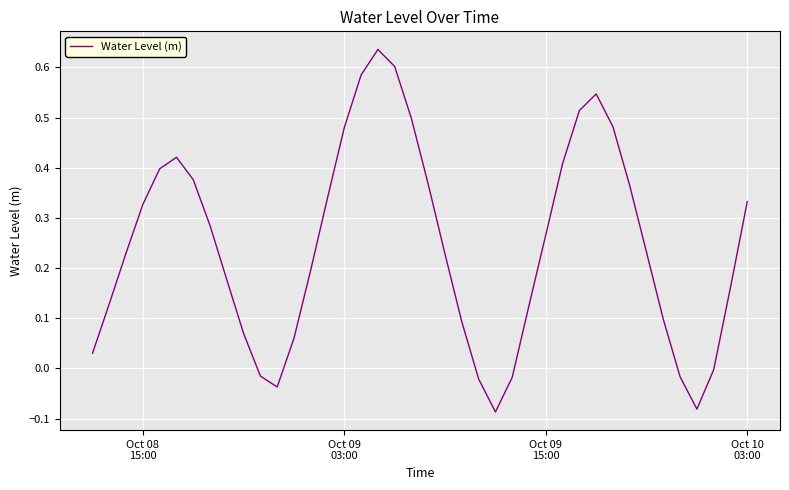

Reading right to left, extract all data points from this chart.

0.3	0.2	-0.0	-0.1	-0.0	0.1	0.2	0.4	0.5	0.5	0.5	0.4	0.3	0.1	-0.0	-0.1	-0.0	0.1	0.2	0.4	0.5	0.6	0.6	0.6	0.5	0.3	0.2	0.1	-0.0	-0.0	0.1	0.2	0.3	0.4	0.4	0.4	0.3	0.2	0.1	0.0